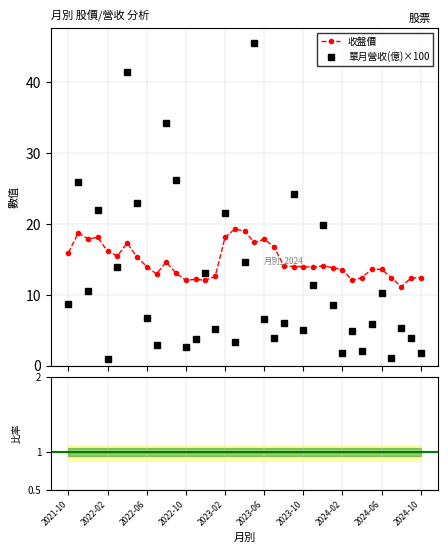

What is the greatest value displayed?

45.5